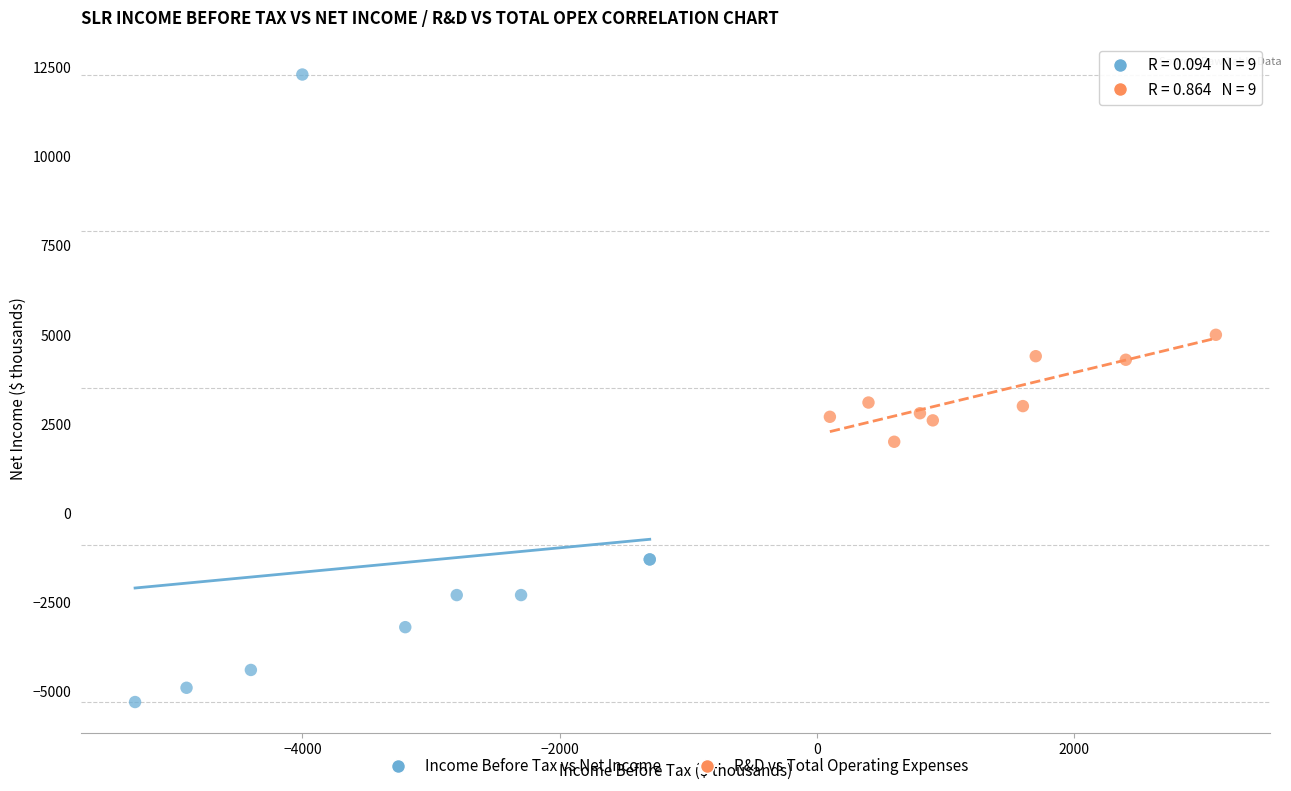

What are all the series names shown in the legend?

Income Before Tax vs Net Income, R&D vs Total Operating Expenses